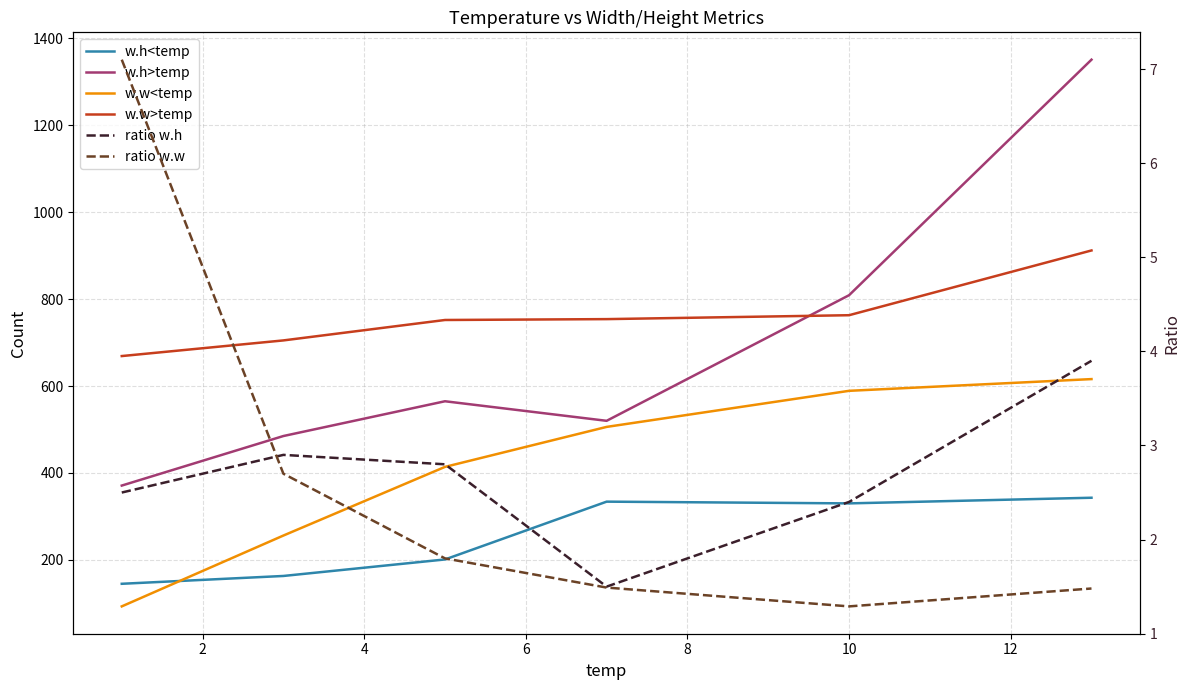

Reading left to right, extract all data points from this chart.

w.h<temp: 145.0	163.0	201.0	334.0	330.0	343.0
w.h>temp: 371.0	485.0	565.0	520.0	809.0	1351.0
w.w<temp: 93.0	256.0	414.0	506.0	589.0	616.0
w.w>temp: 669.0	705.0	752.0	754.0	763.0	912.0
ratio w.h: 2.5	2.9	2.8	1.5	2.4	3.9
ratio w.w: 7.1	2.7	1.8	1.5	1.3	1.5